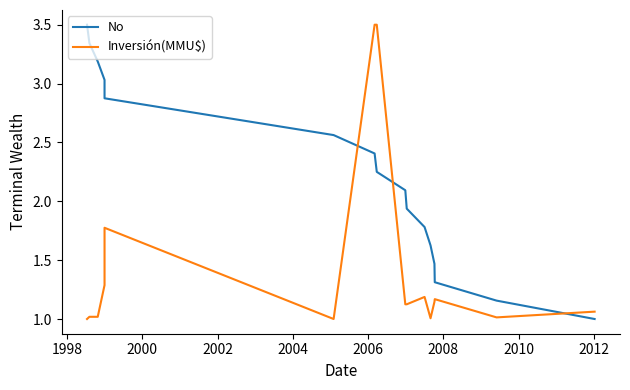

What are all the series names shown in the legend?

No, Inversión(MMU$)